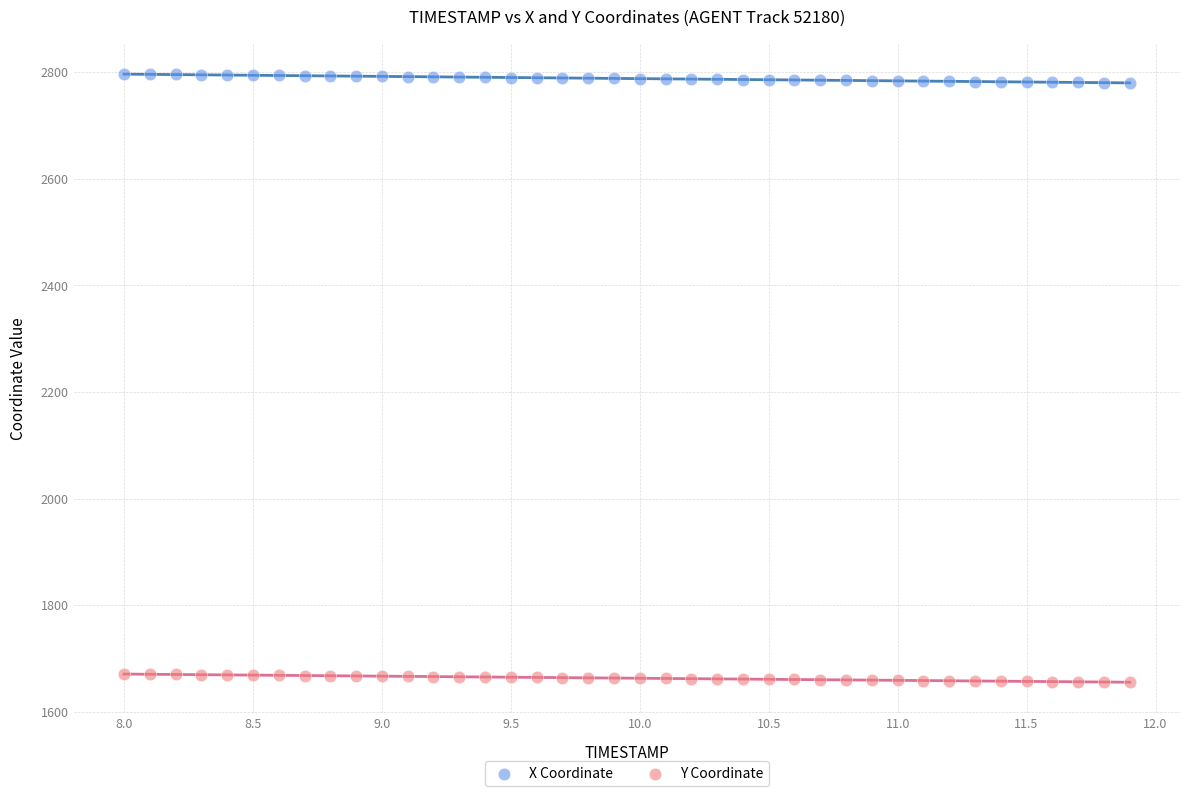

Which series contains the highest Y value?

X Coordinate